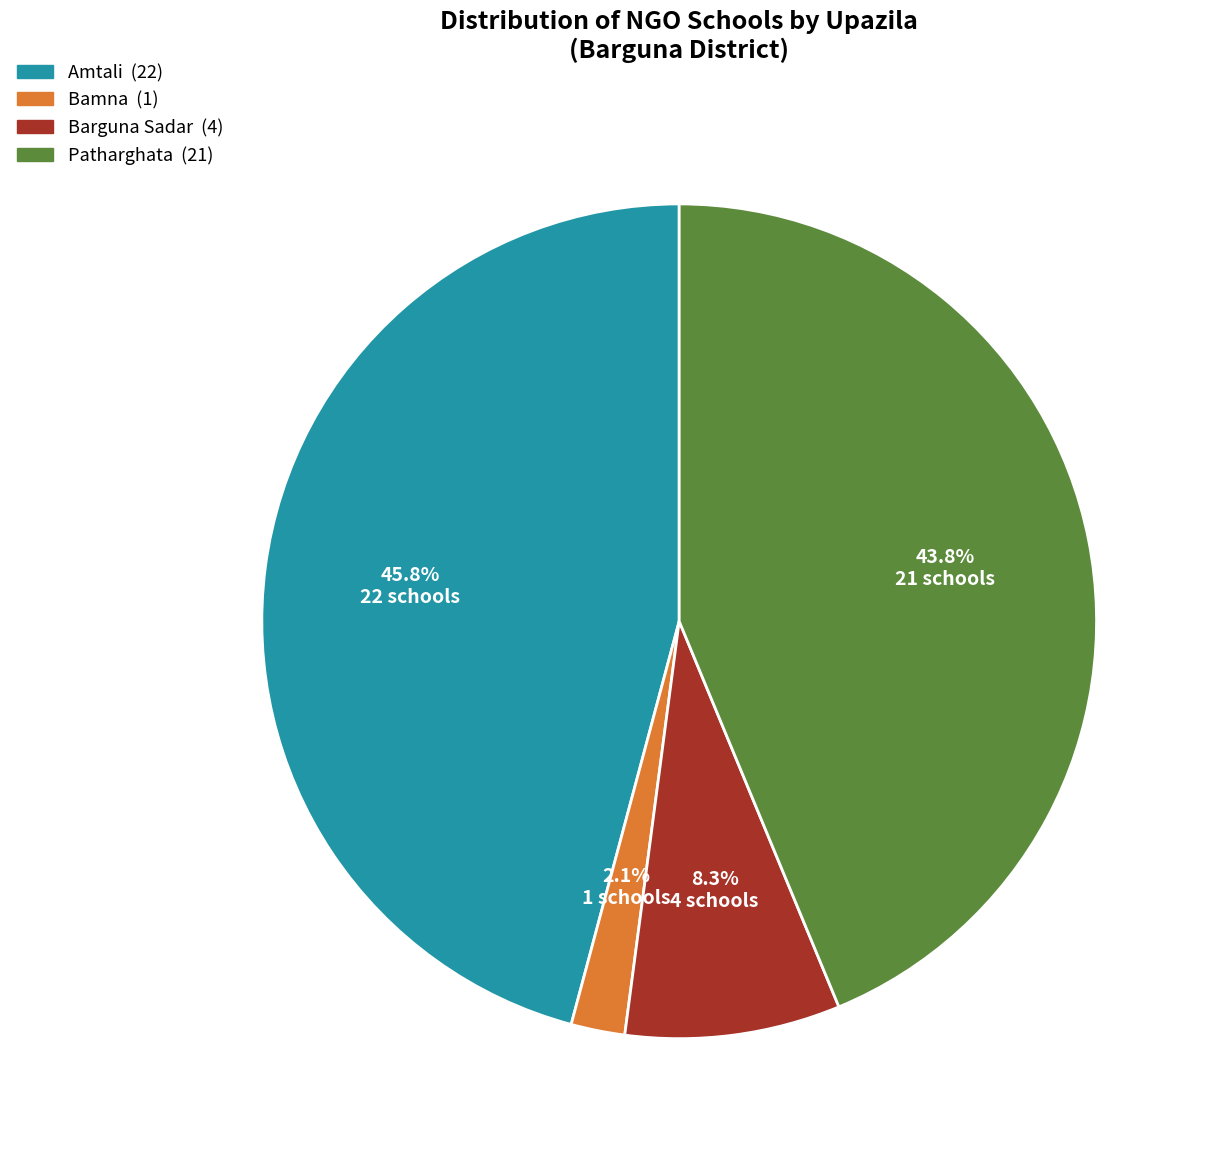

To the nearest percent, what percentage of the pie is Barguna Sadar?

8%